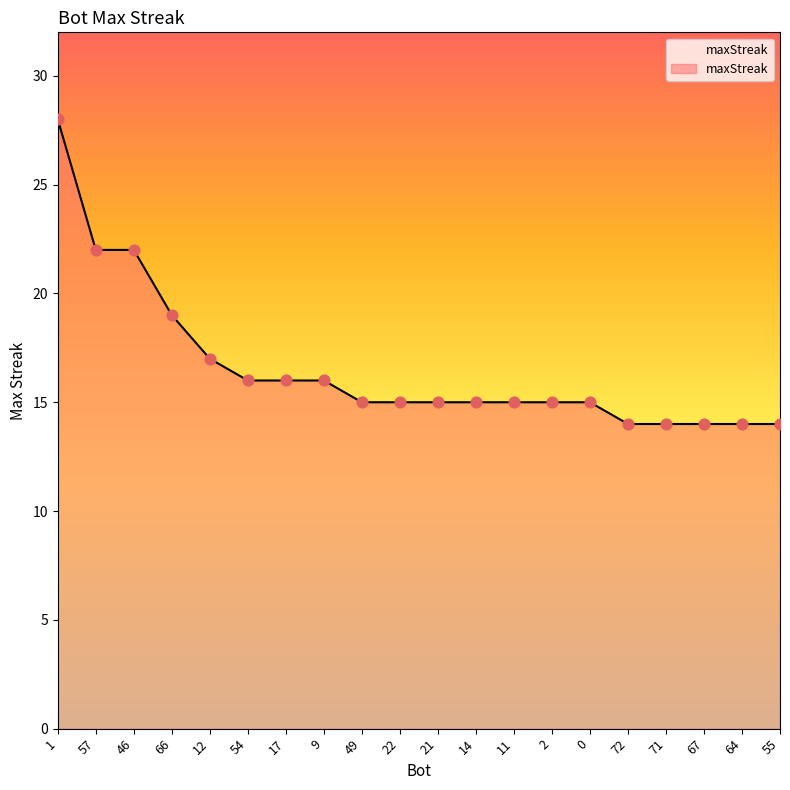

What is the change in value from 17 to 22?

-1